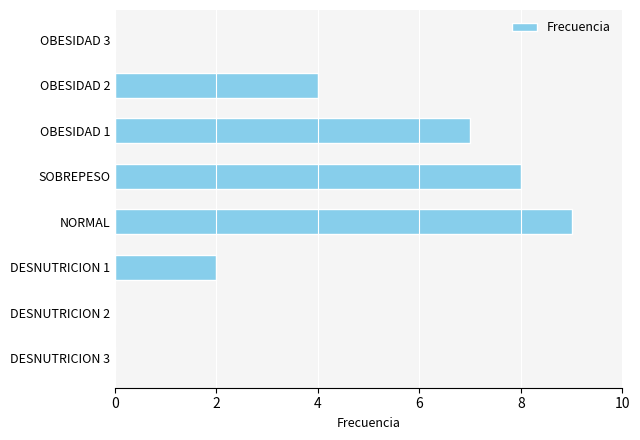

What is the sum of all values?

30